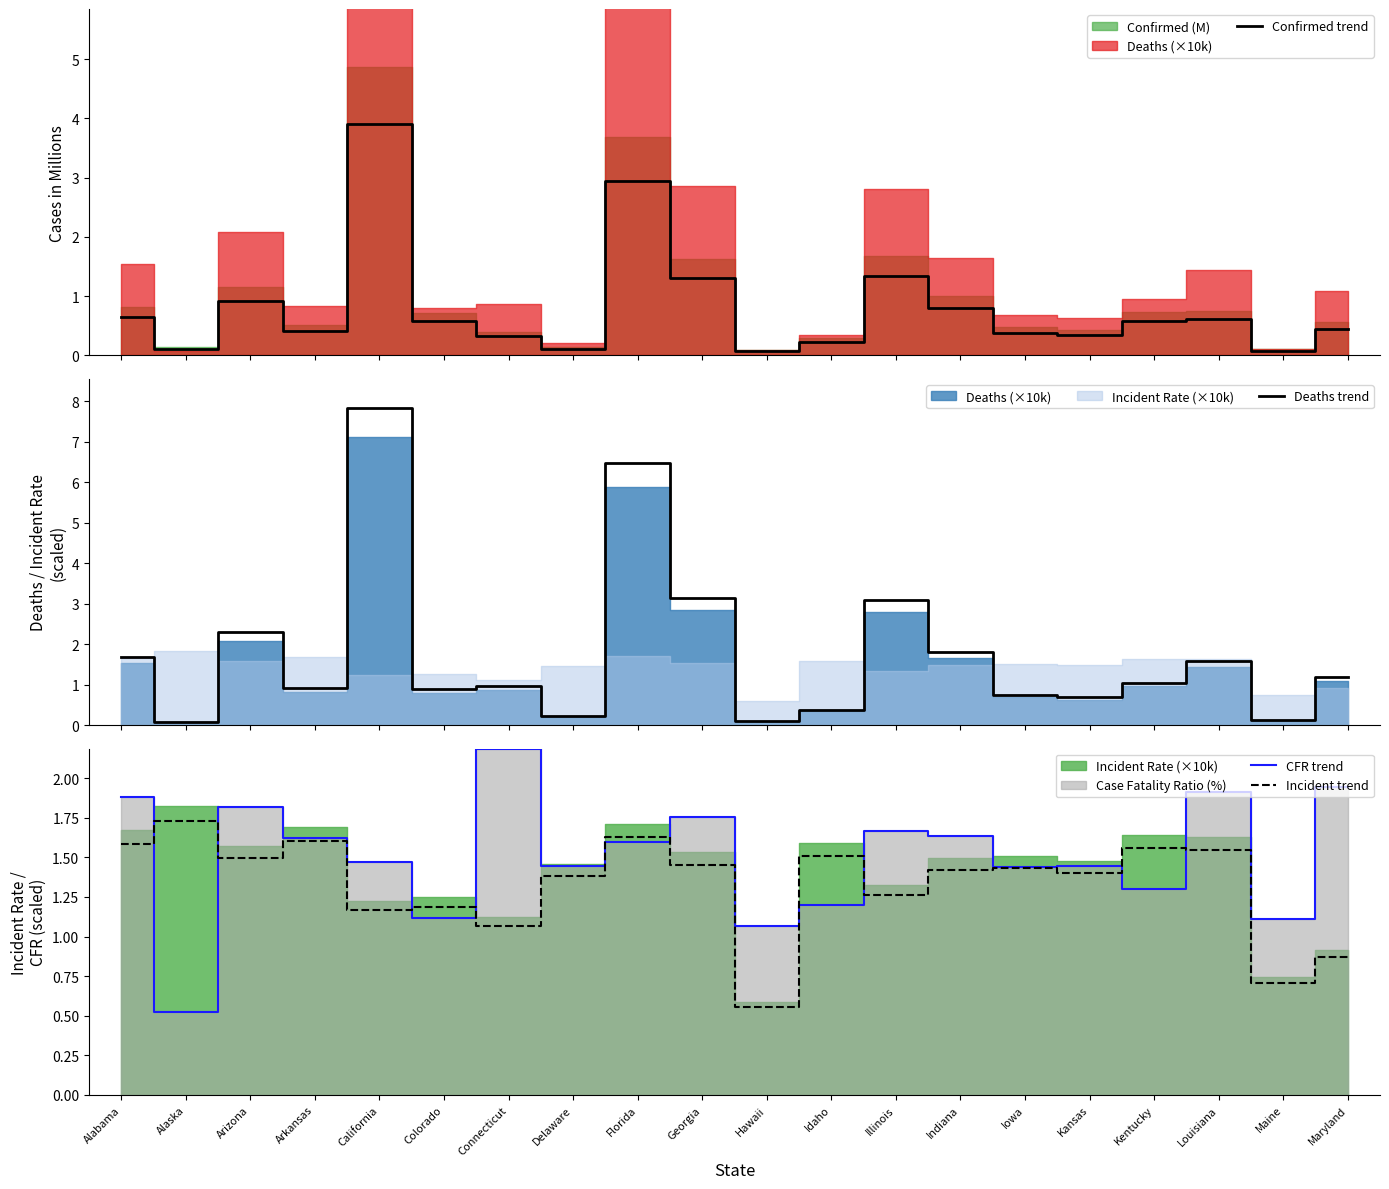

Which category has the lowest value in the Incident trend series?

Hawaii